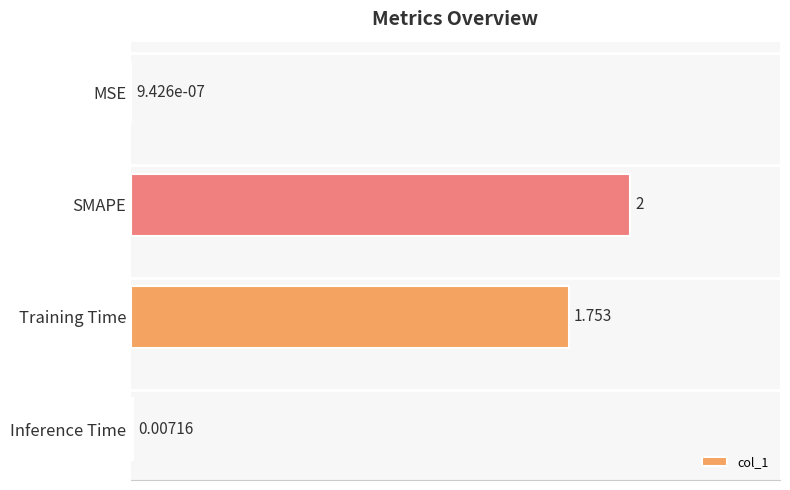

At which label is the value closest to 1?

Training Time